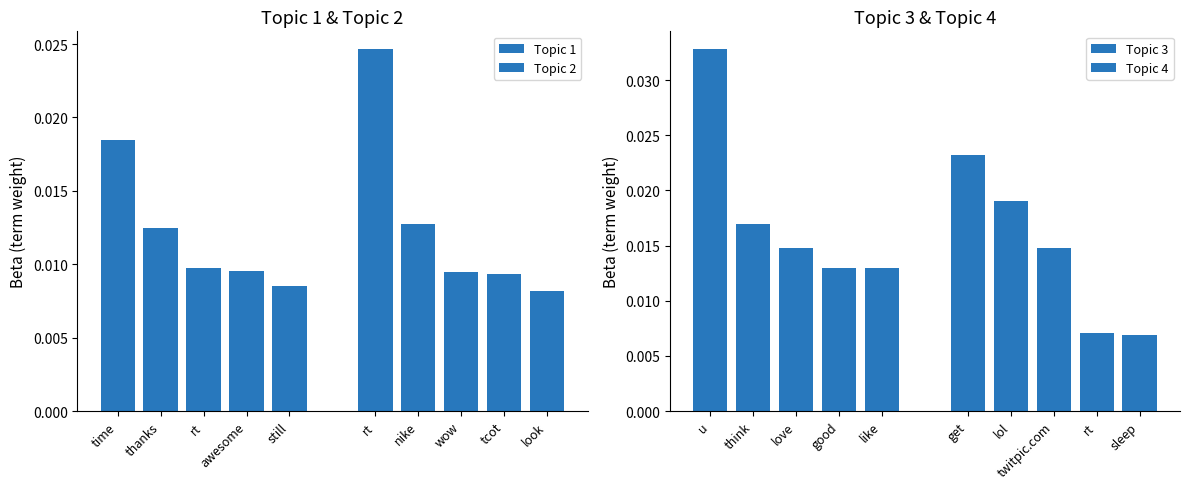

The Topic 4 series shows 0.0 at get. True or false?

False